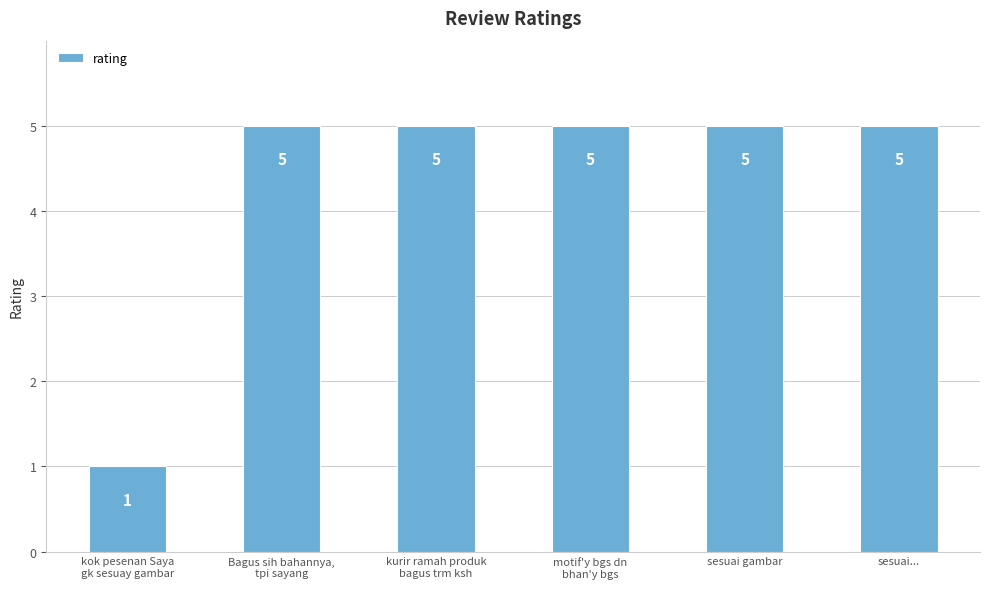

What is the difference between the maximum and minimum values?

4